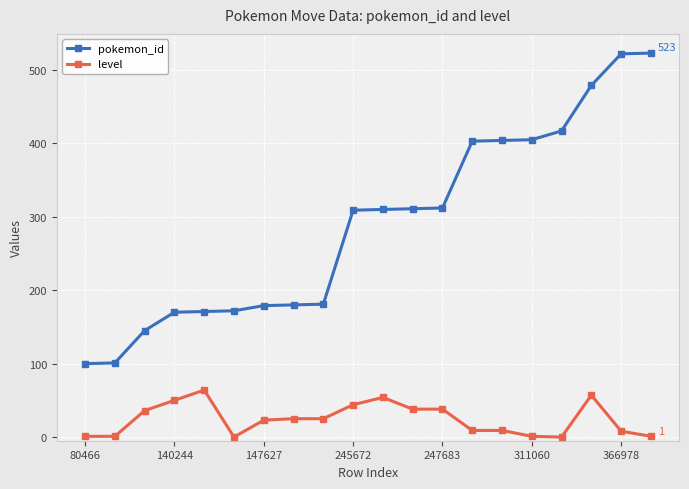

True or false: pokemon_id and level cross at least once.

False